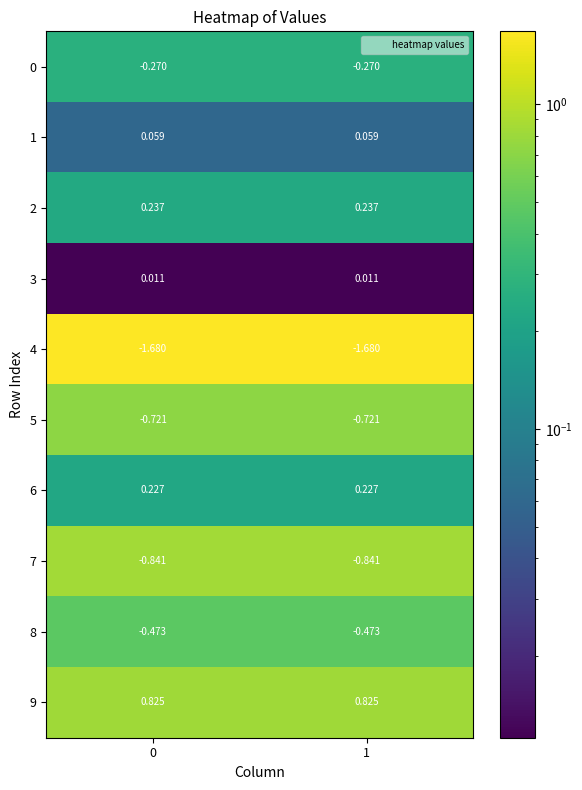

Is the value of 2 at 1 greater than the value of 1 at 0?

Yes